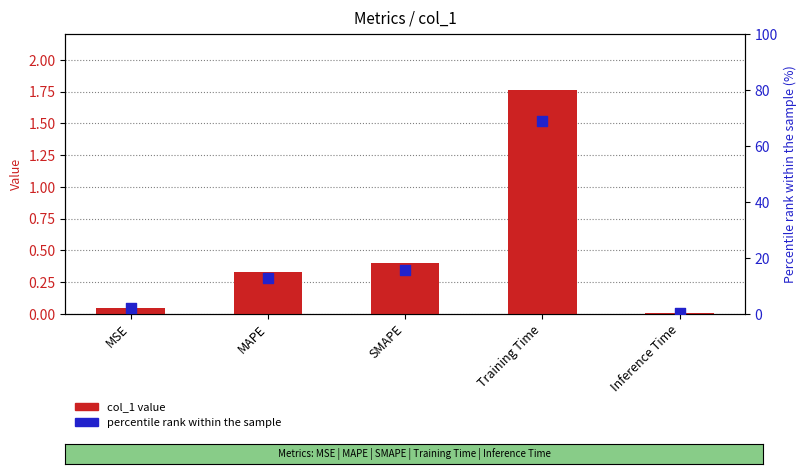

Is the value of col_1 value at Inference Time greater than the value of percentile rank within the sample at MSE?

No